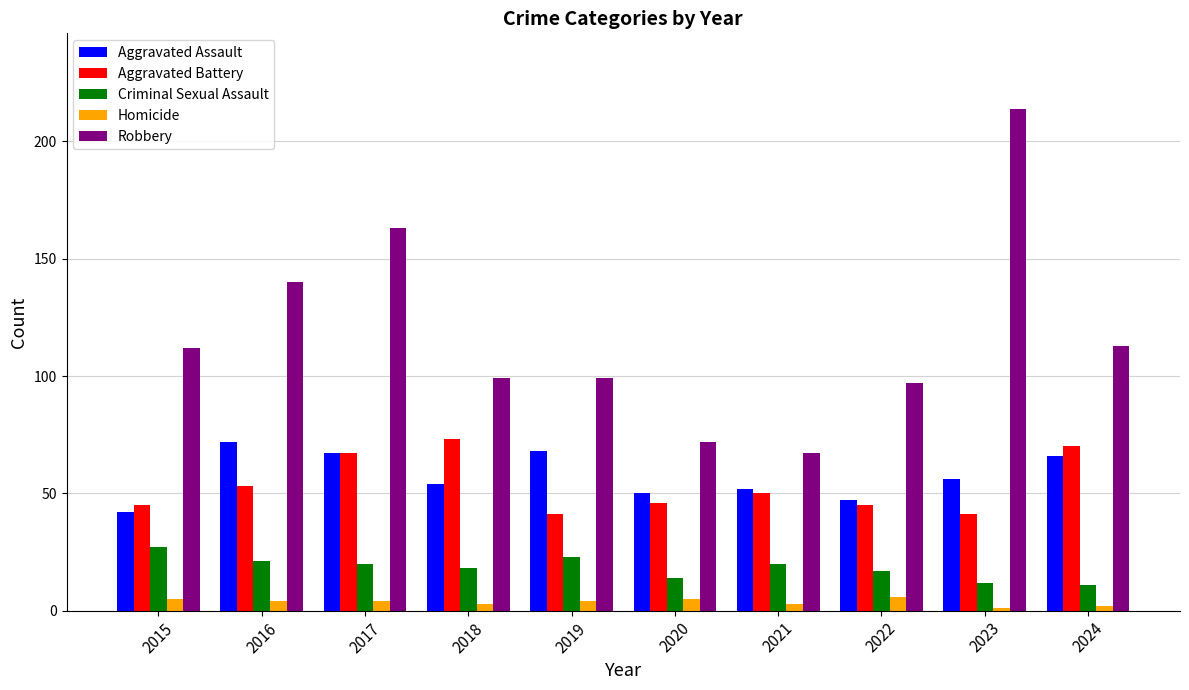

What is the smallest value displayed?

1